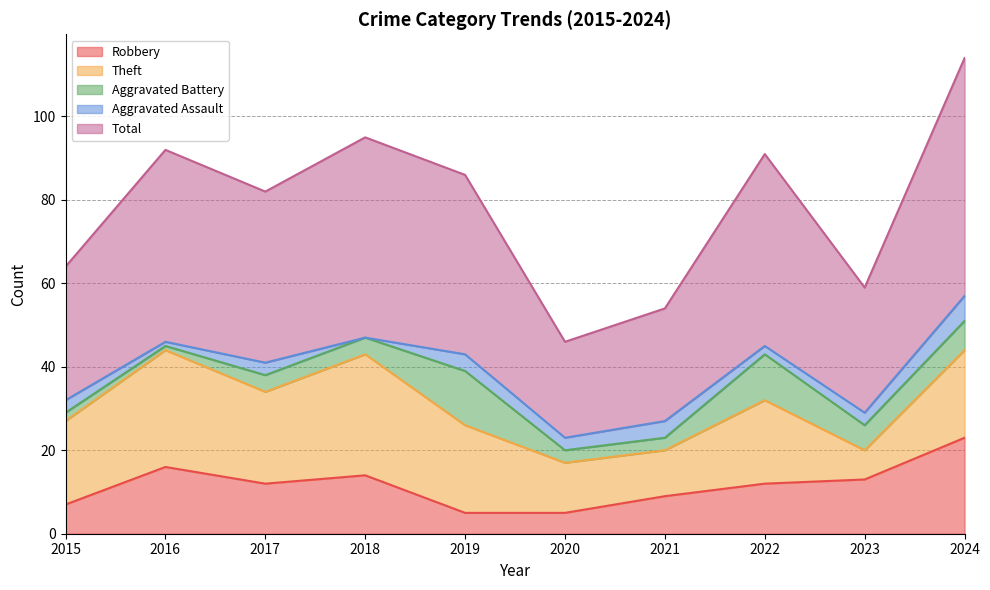

Read the Robbery value at 2019.

5